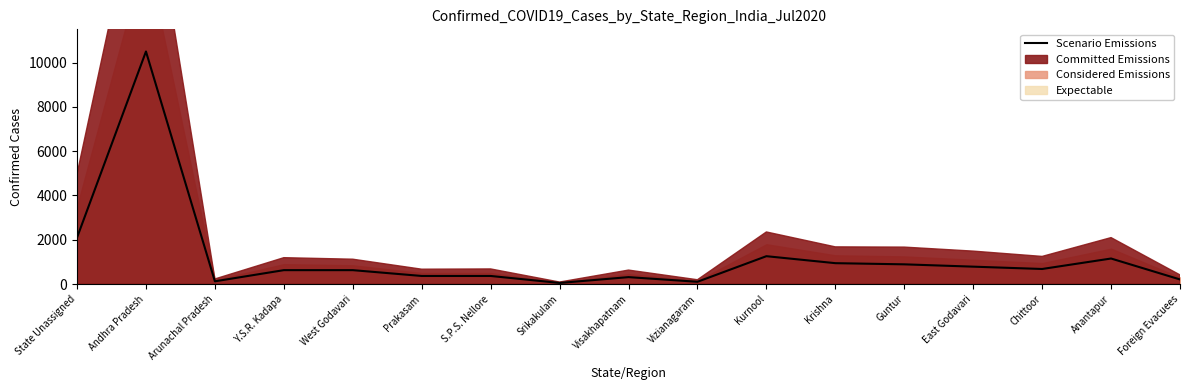

How many values exceed 630?

8